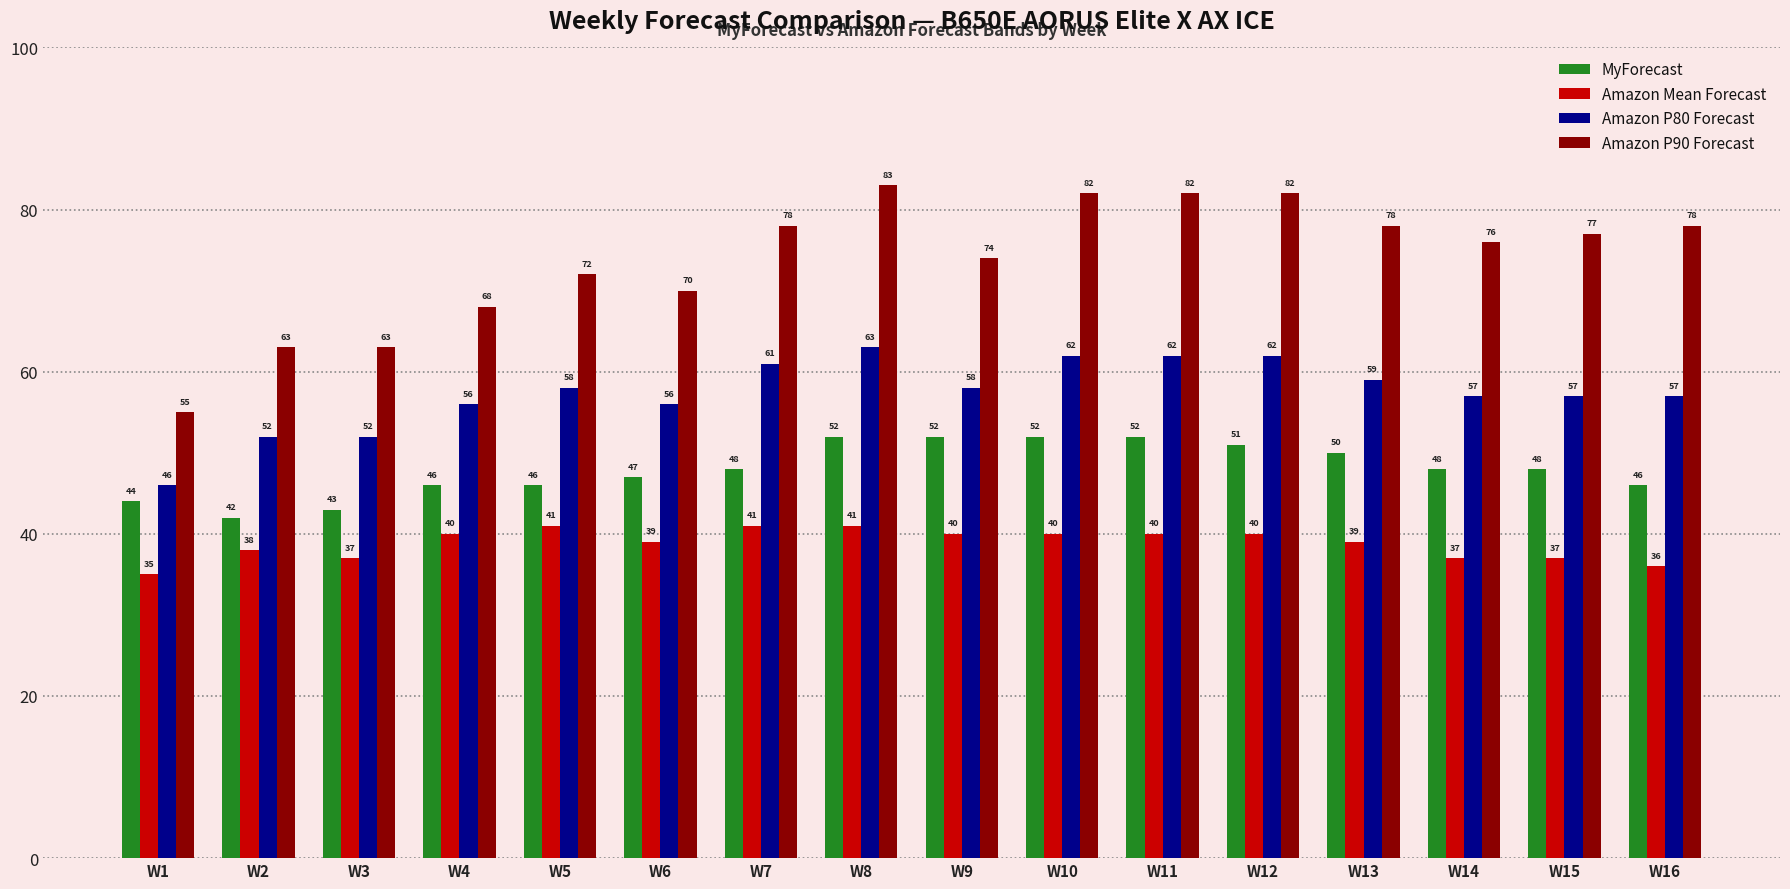

At which category does the chart reach its peak across all series?

W8